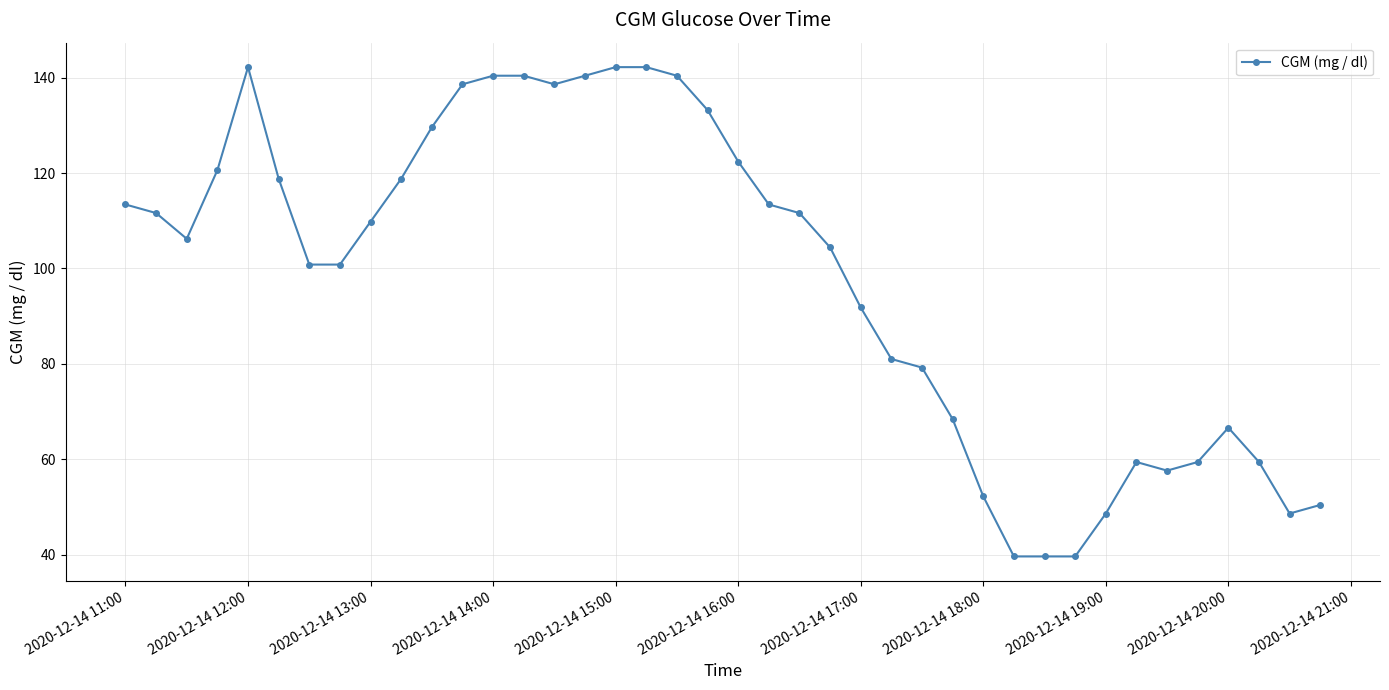

How many series are shown in this chart?

1